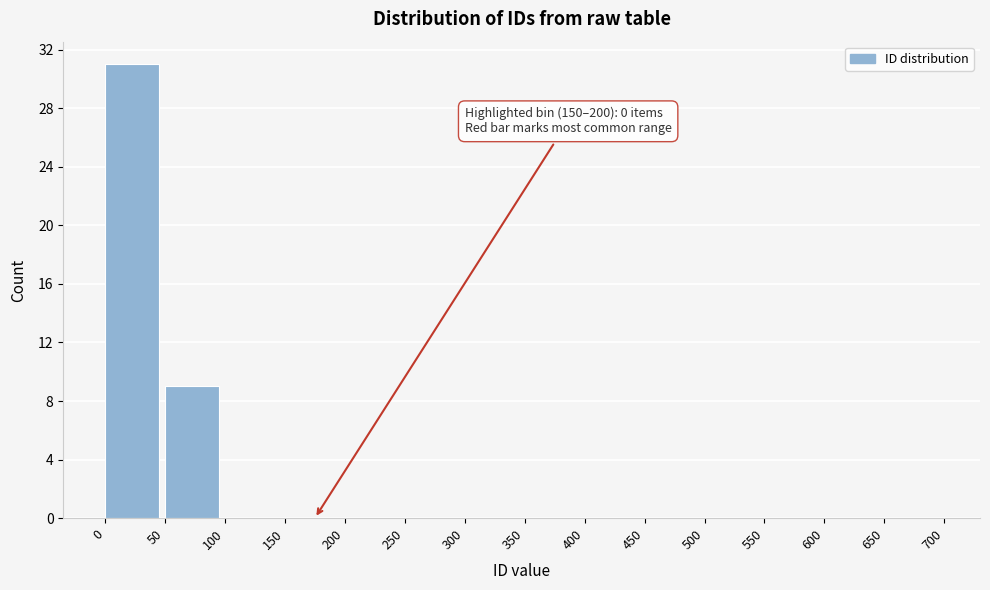

Over which range of the x-axis is the bar tallest?

0 to 50